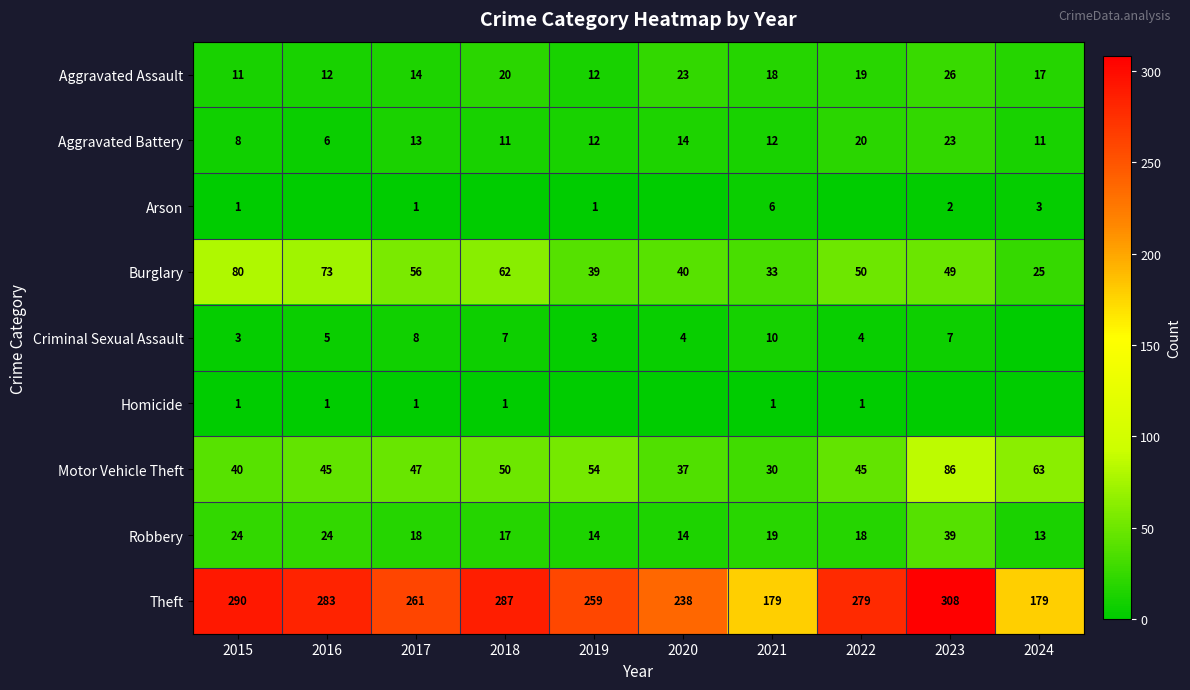

Read the Motor Vehicle Theft value at 2016, to the nearest 5.

45